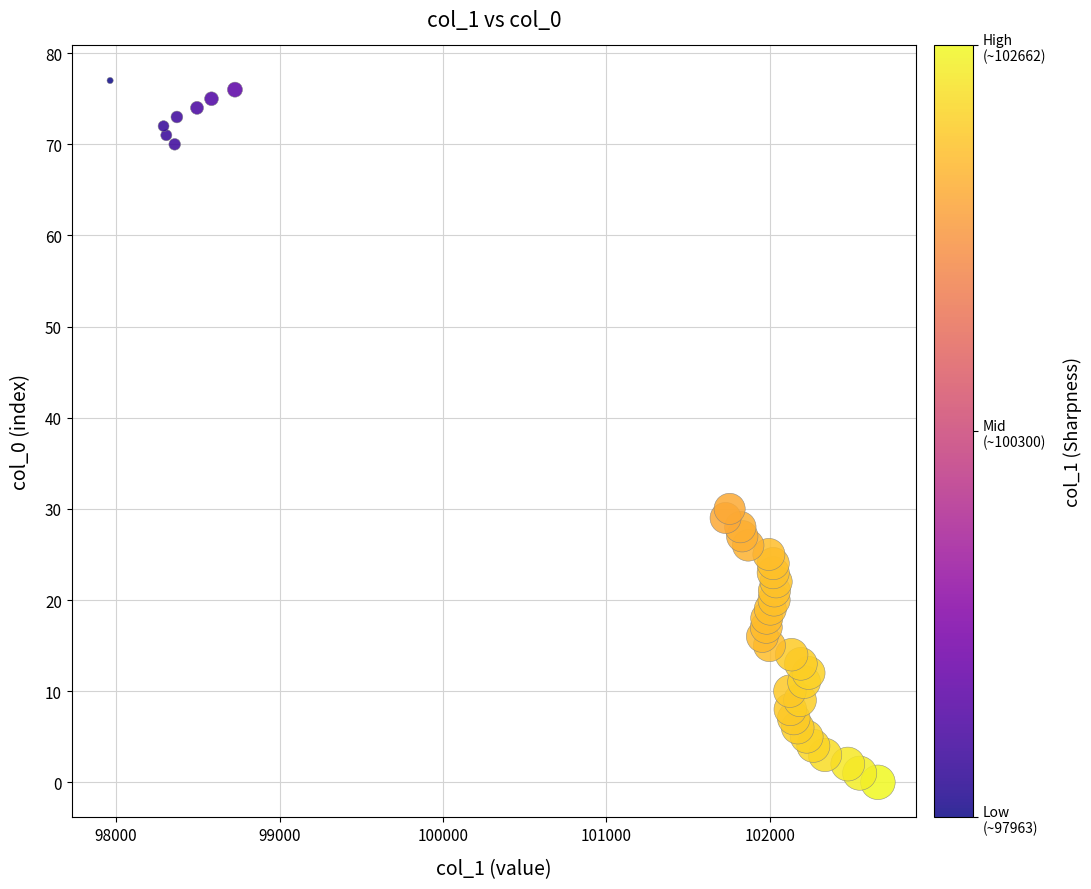

What Y value in the scatter plot is closest to 38?

30